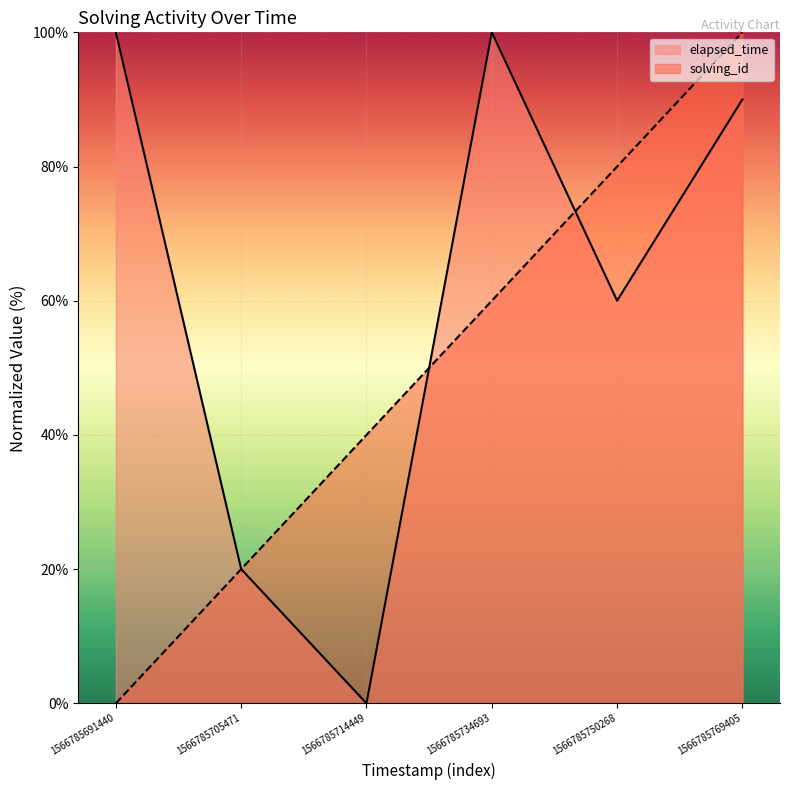

True or false: solving_id and elapsed_time intersect in this chart.

True